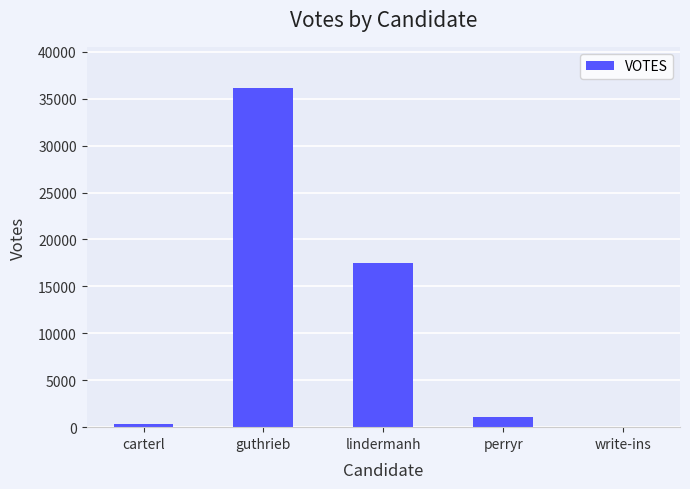

True or false: the data shows 36179 at guthrieb.

True